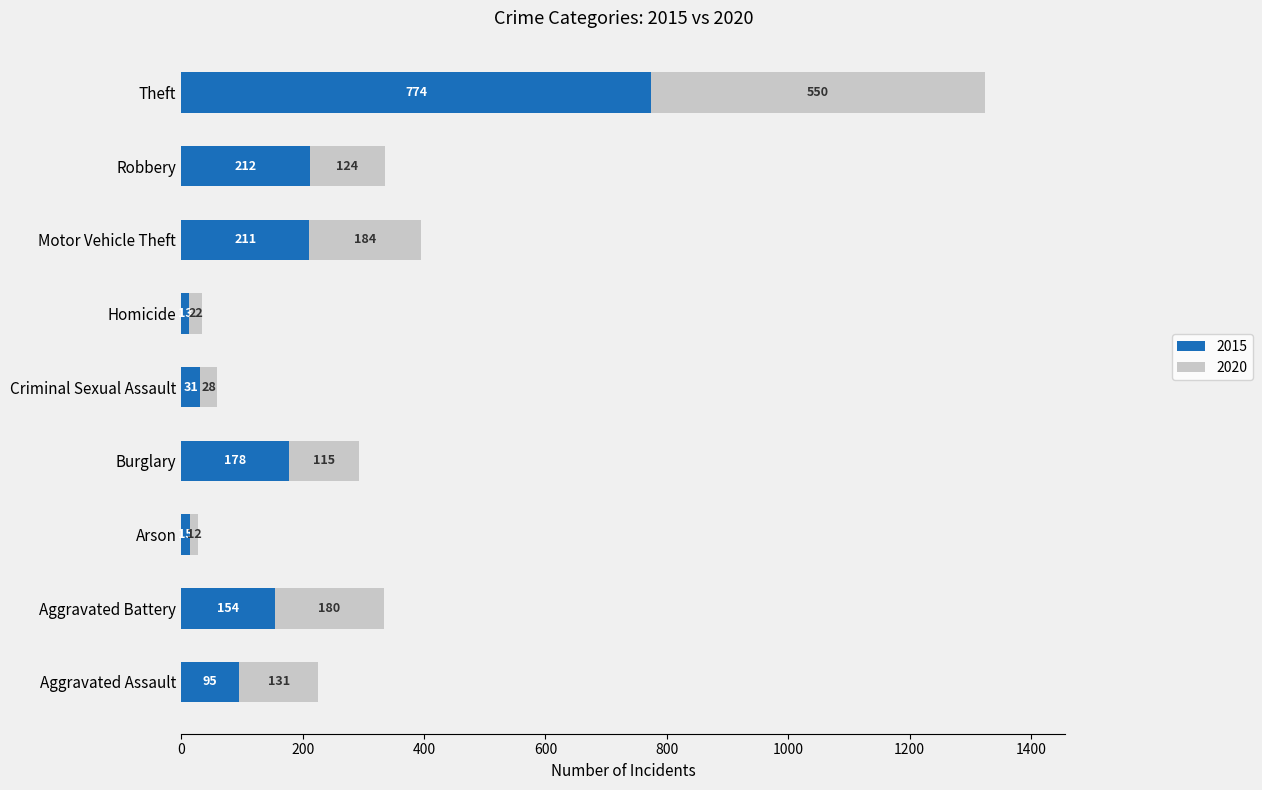

Where is 2015 nearest to the value 393?

Robbery